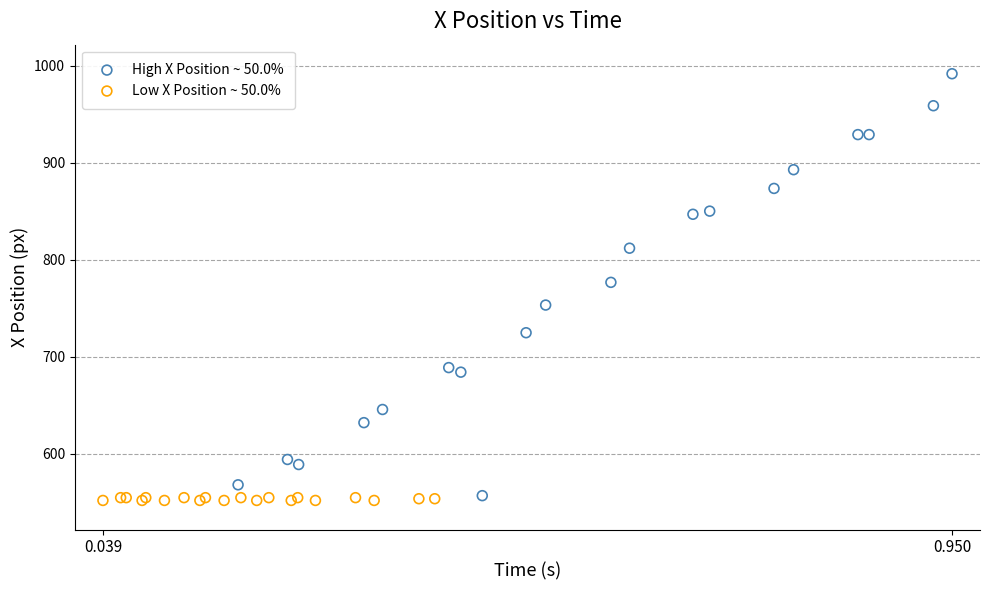

Which series has the largest Y range (max minus min)?

High X Position ~ 50.0%